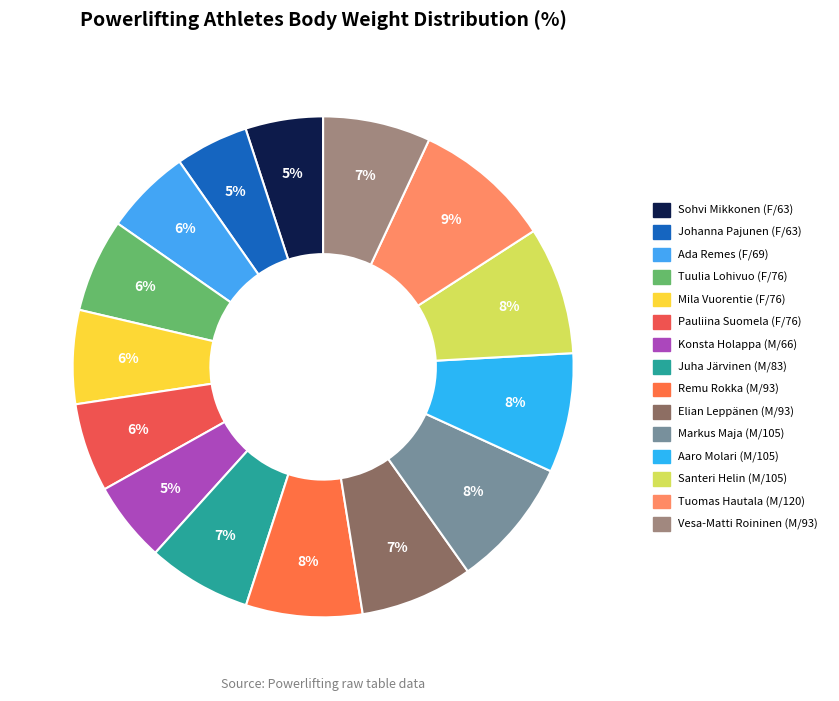

The Pauliina Suomela (F/76) slice represents 1% of the pie. True or false?

False